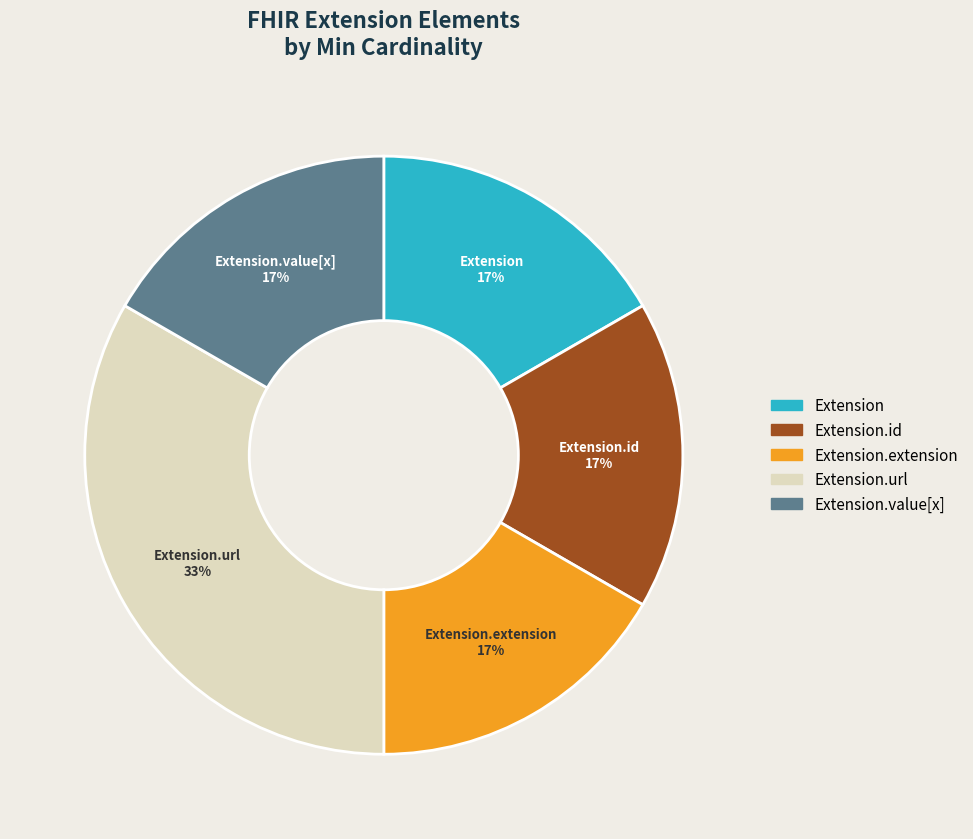

Does any single category account for the majority?

No